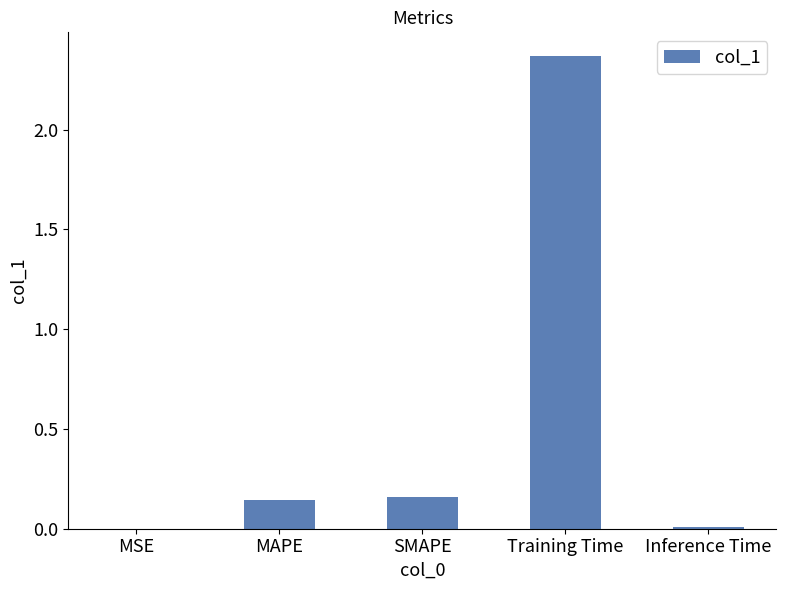

Is it true that the value at MAPE is 0.0?

False